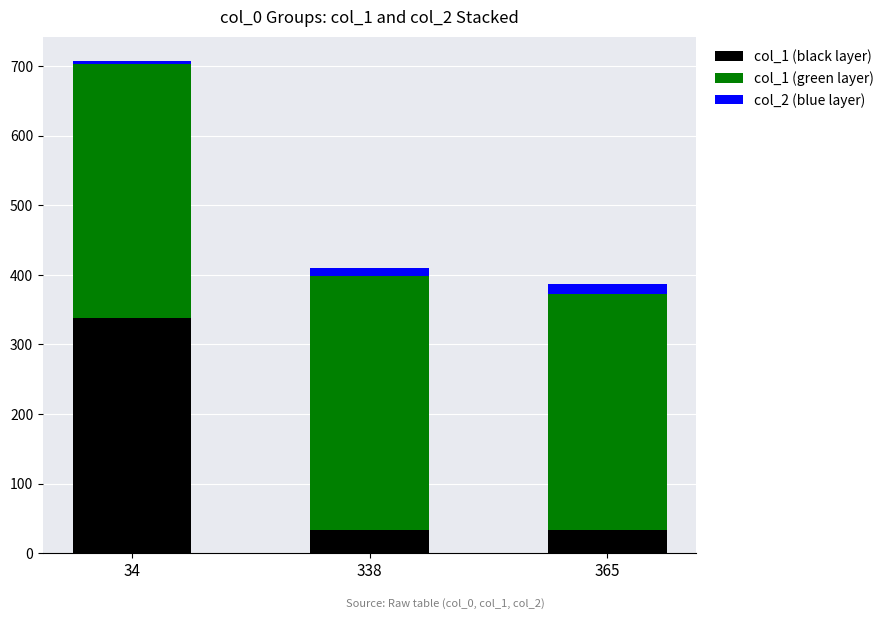

What is the difference between the maximum and second lowest values in the col_1 (black layer) series?

304.0